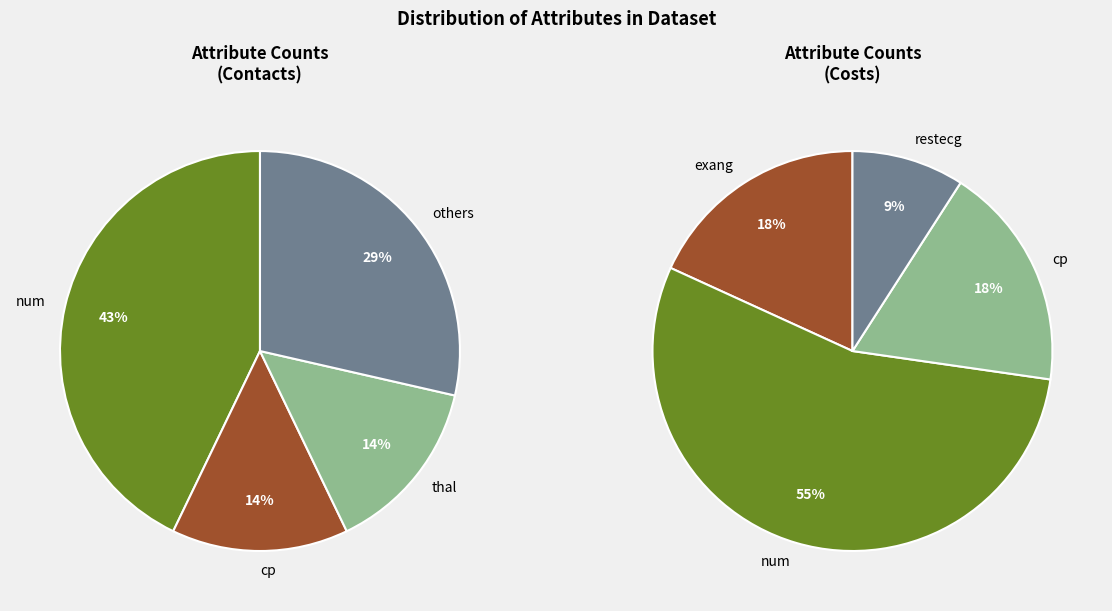

To the nearest percent, what is the difference between the restecg and cp slice percentages?

5%